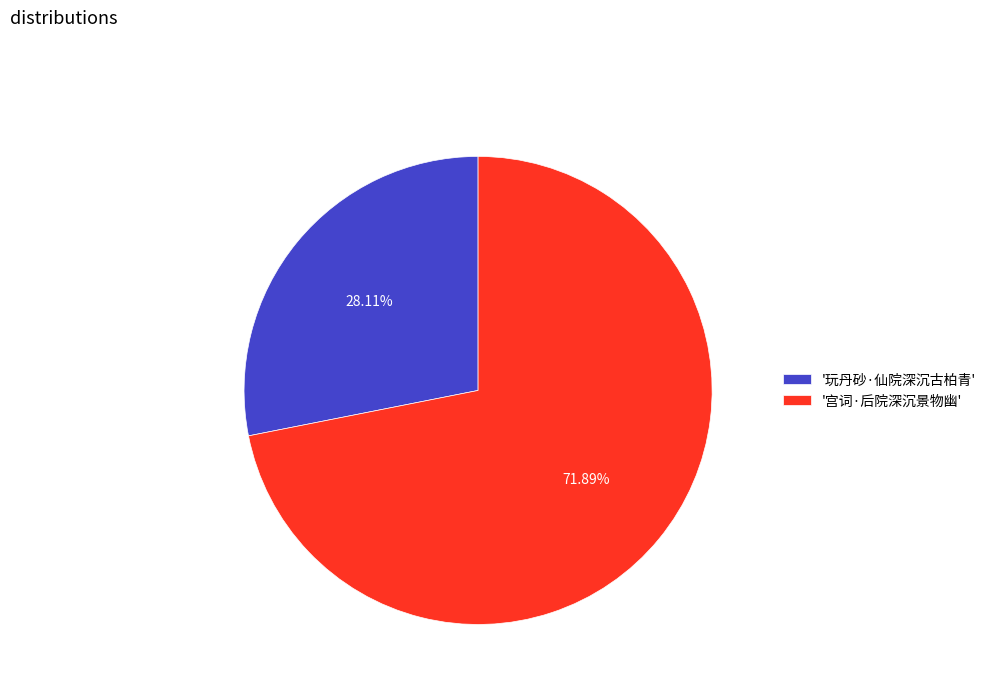

Which slice is the largest?

'宫词·后院深沉景物幽'